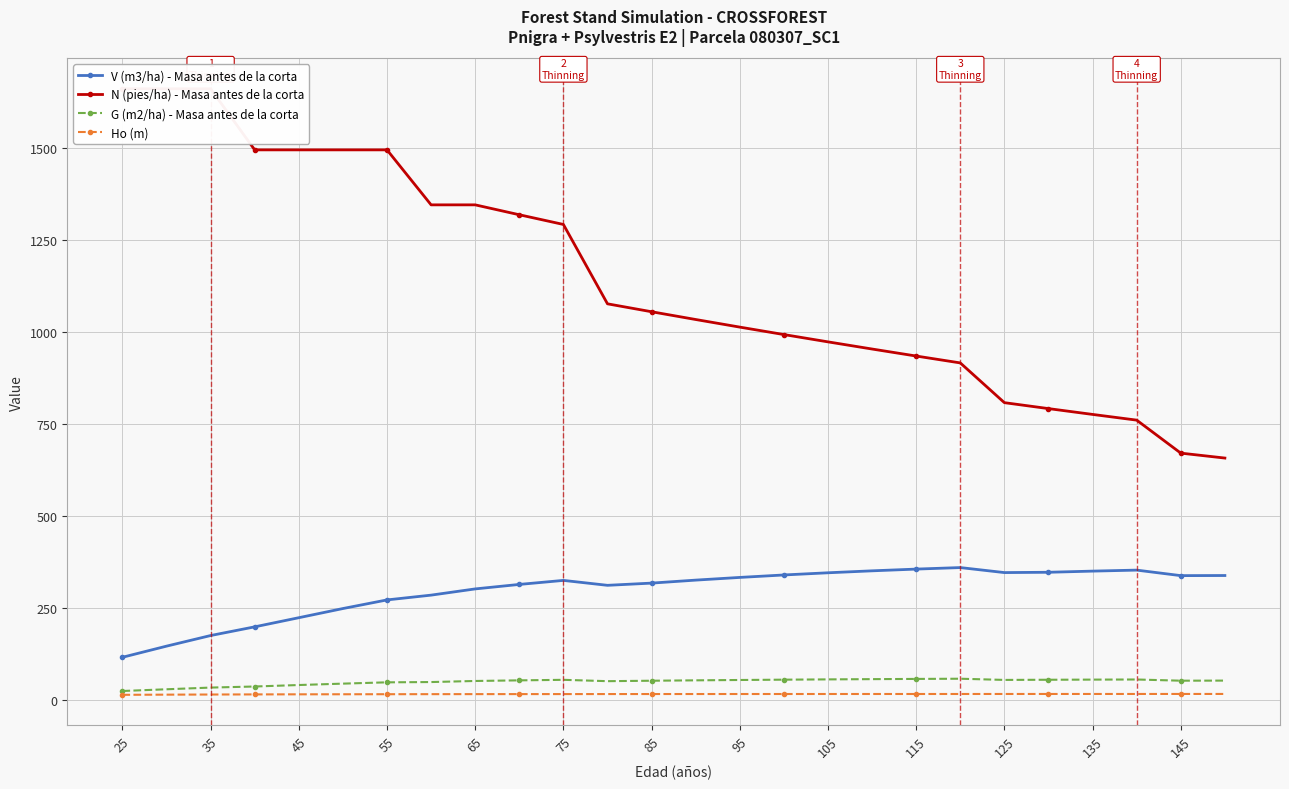

Is the value of V (m3/ha) - Masa antes de la corta at 85 greater than the value of Ho (m) at 25?

Yes